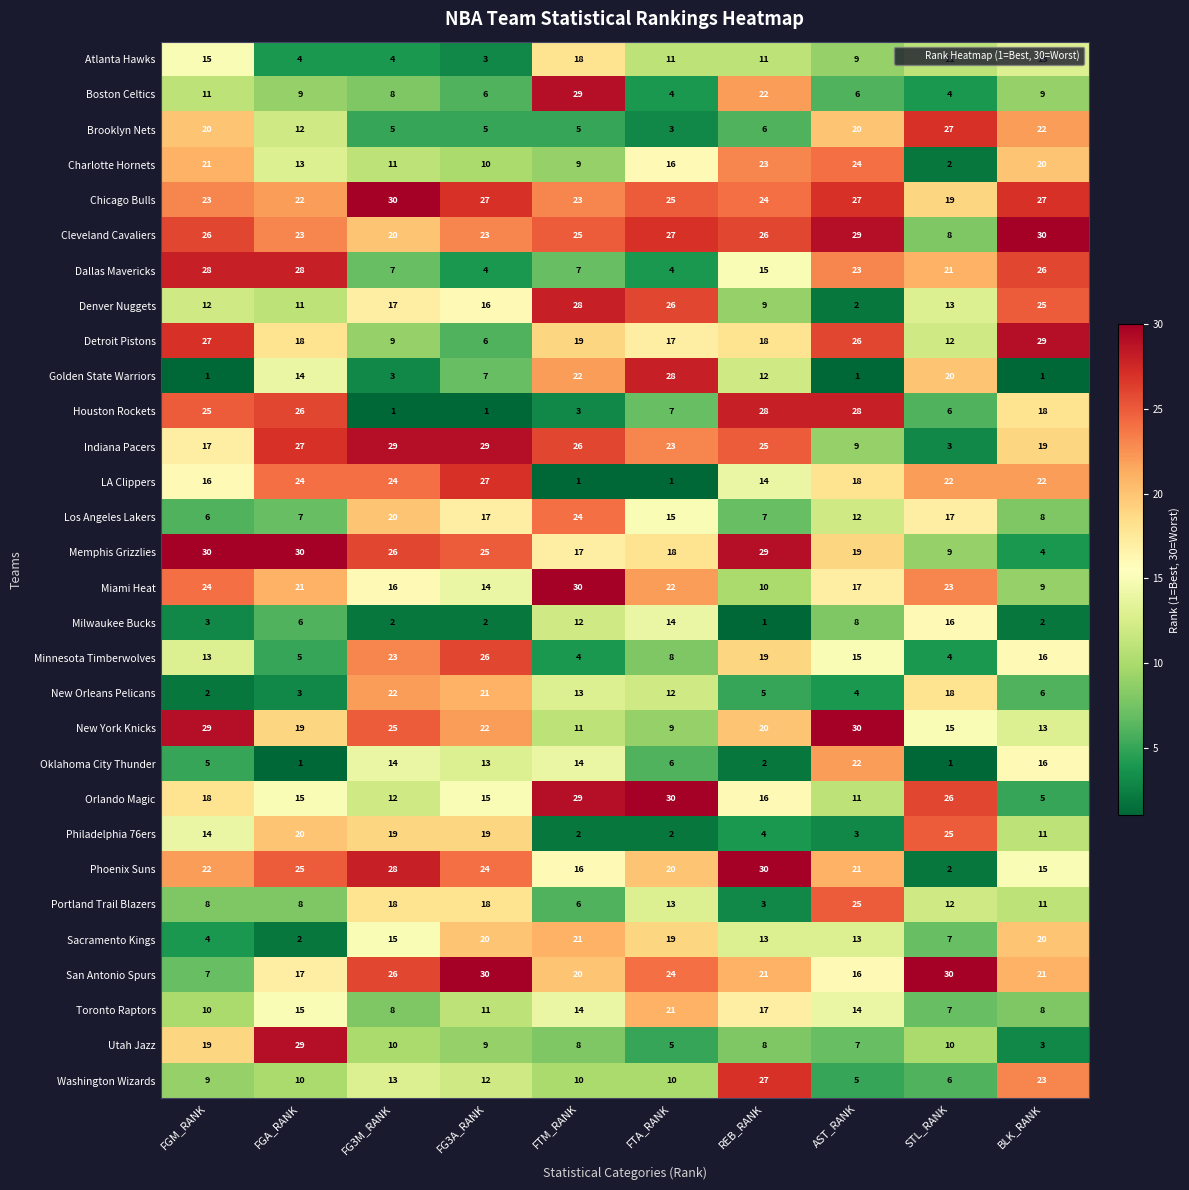

What is the sum of the Cleveland Cavaliers values at FGA_RANK and AST_RANK?

52